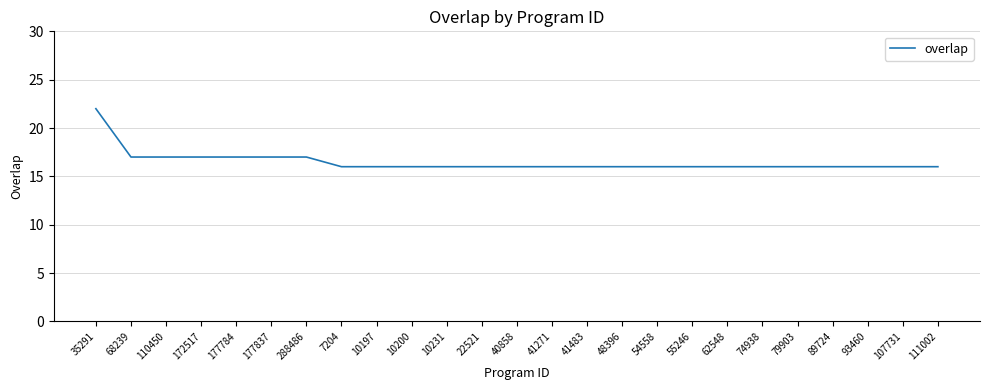

What is the approximate value at 62548?

16